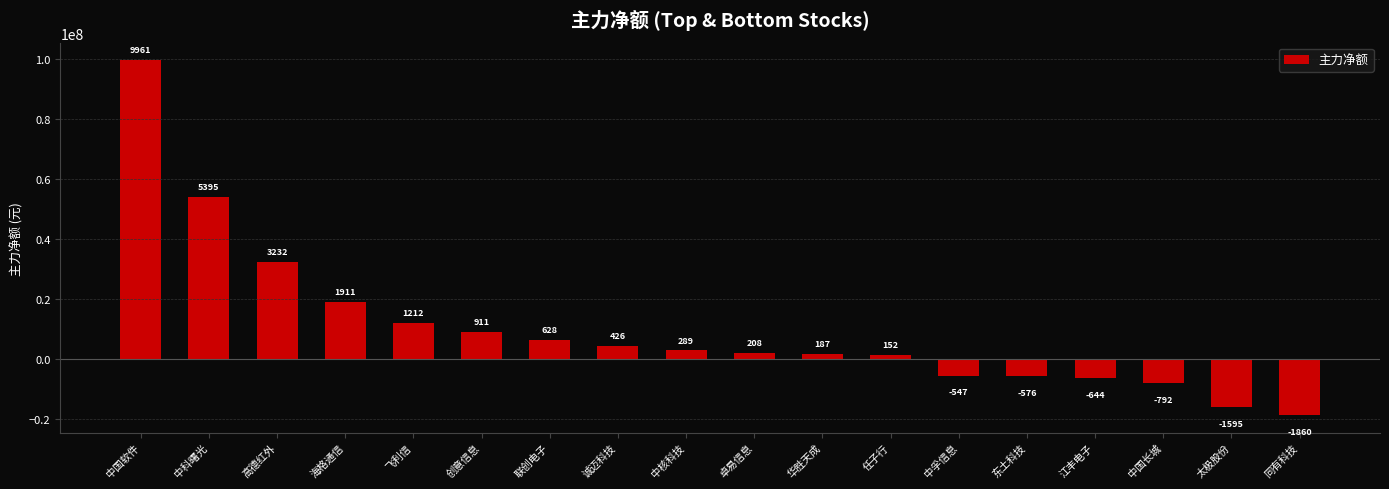

What is the smallest value displayed?

-18598059